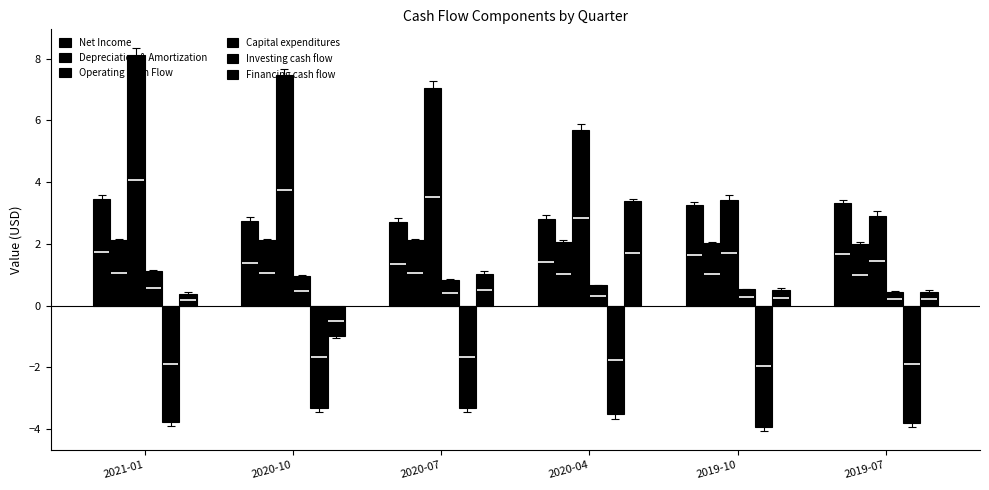

Which series has the largest total across all categories?

Operating Cash Flow